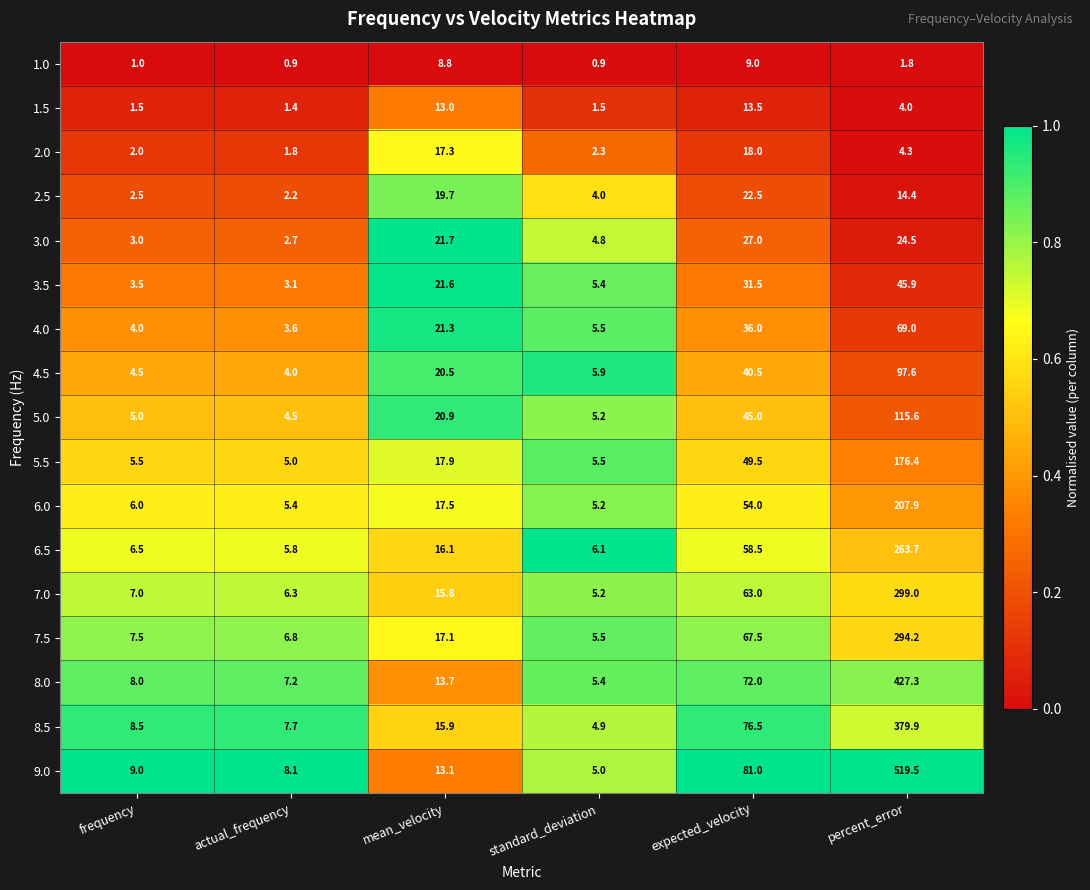

What is the difference between the 4.5 values at frequency and actual_frequency?

0.5